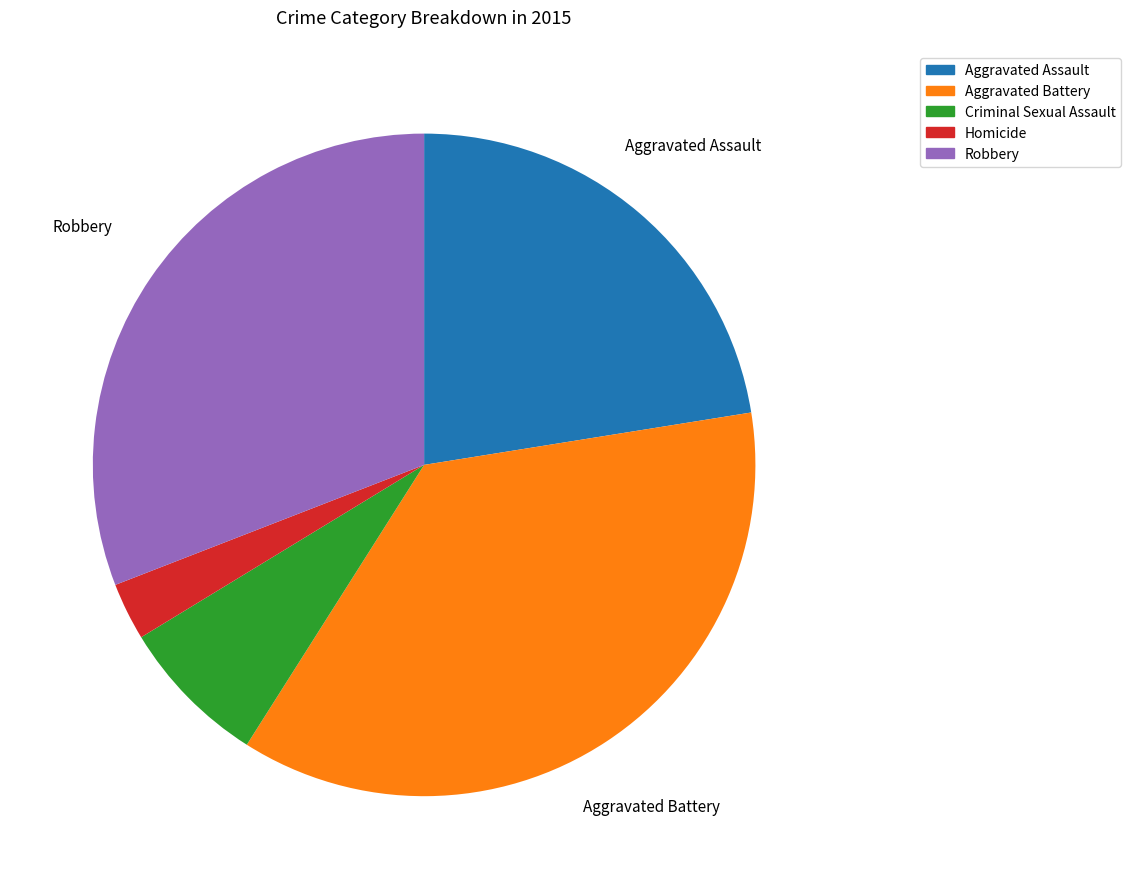

Which slice is the largest?

Aggravated Battery